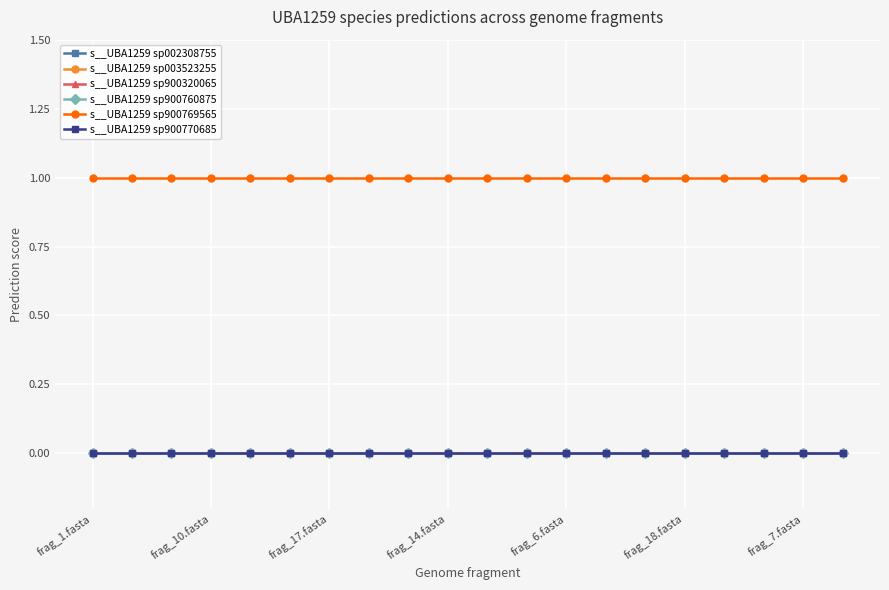

What is the label of the 12th point from the right?

8